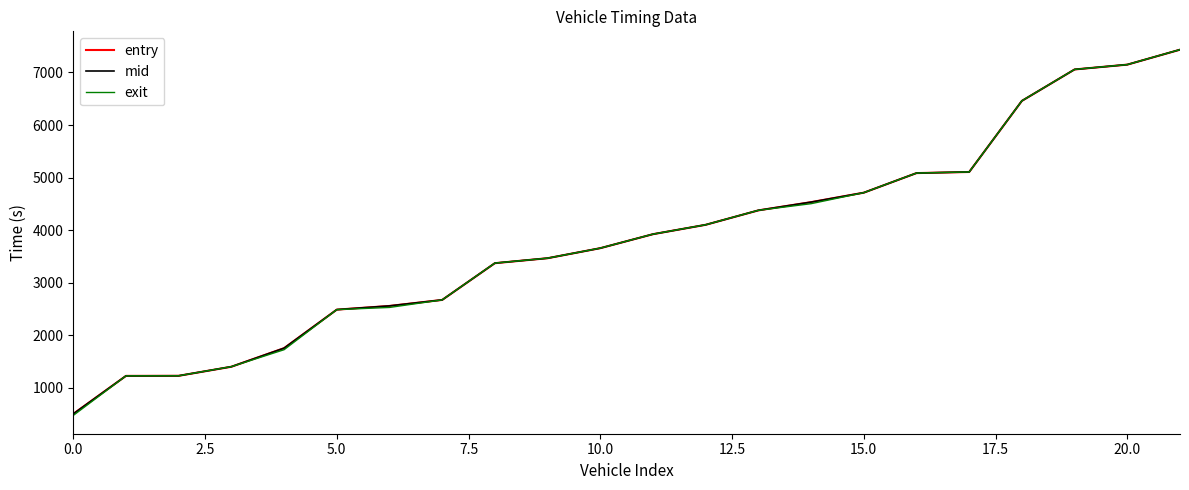

How many lines are shown in the chart?

3